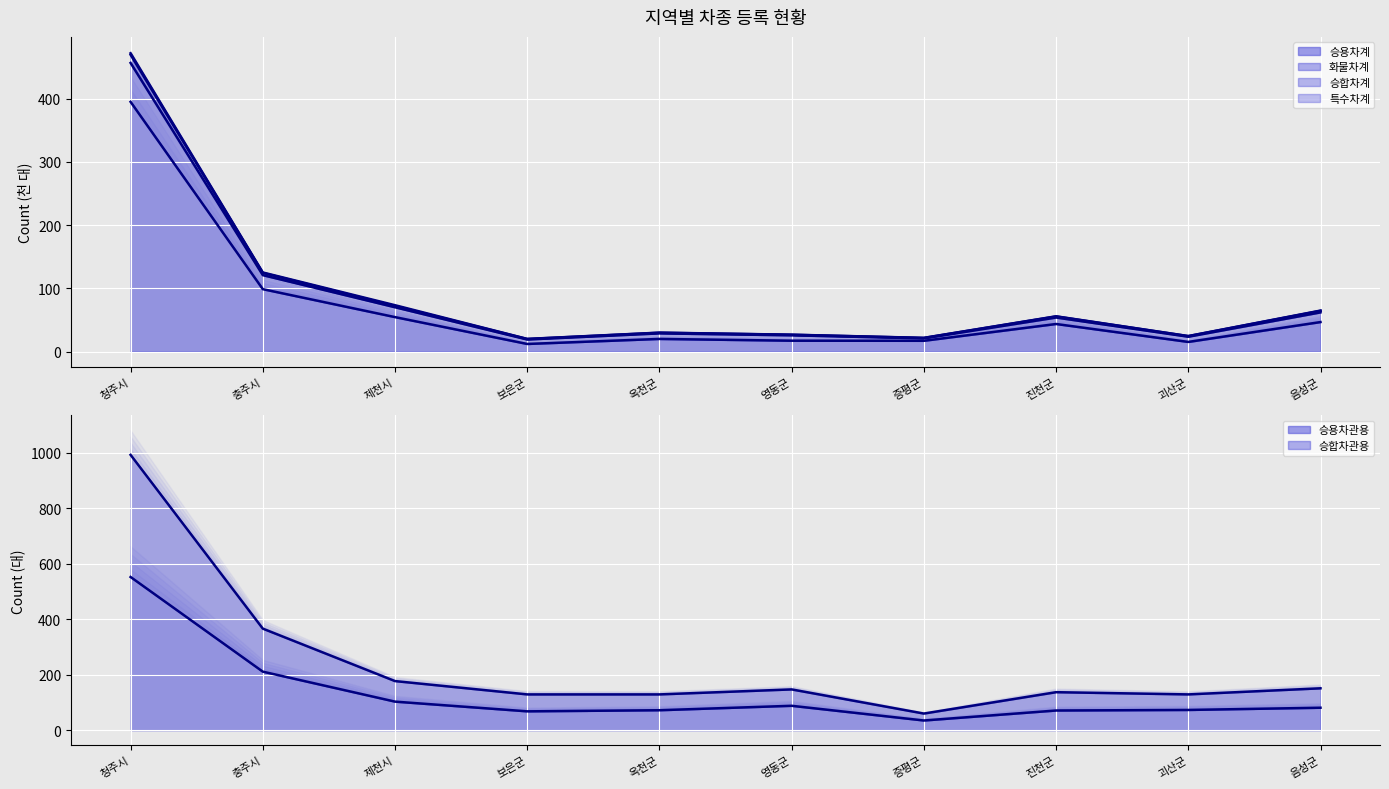

The value of 화물차계 at 보은군 is 20.1. True or false?

True